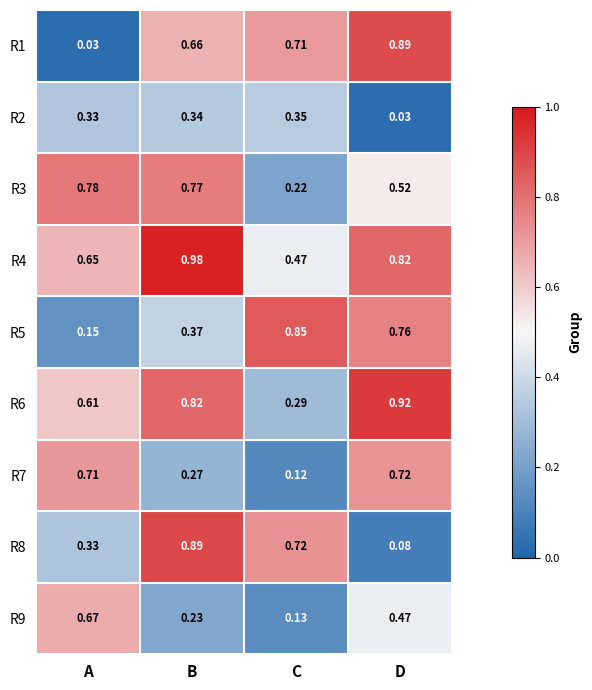

At which label is R4 closest to 0?

C